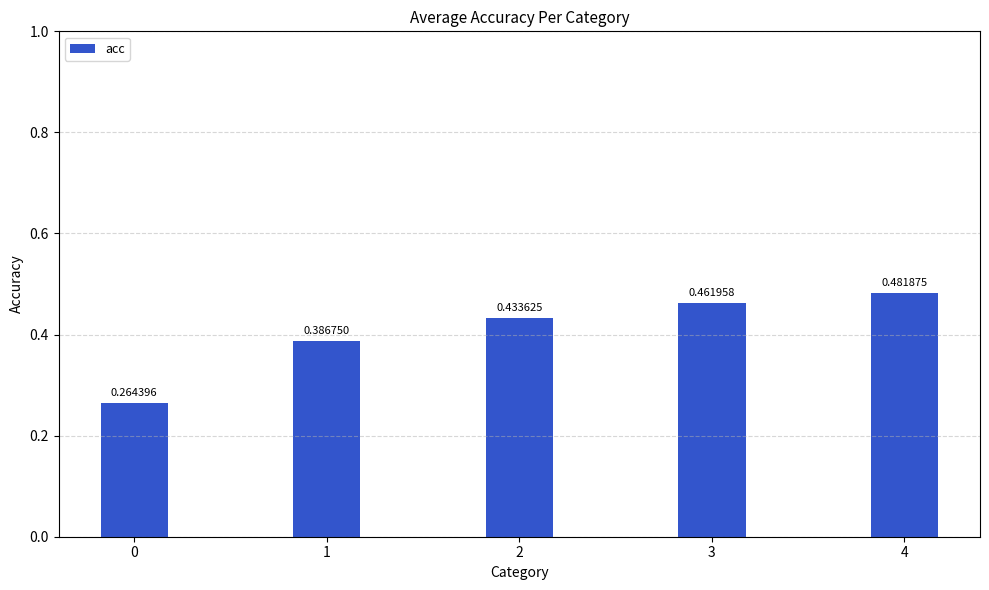

What is the change in value from 0 to 2?

+0.2